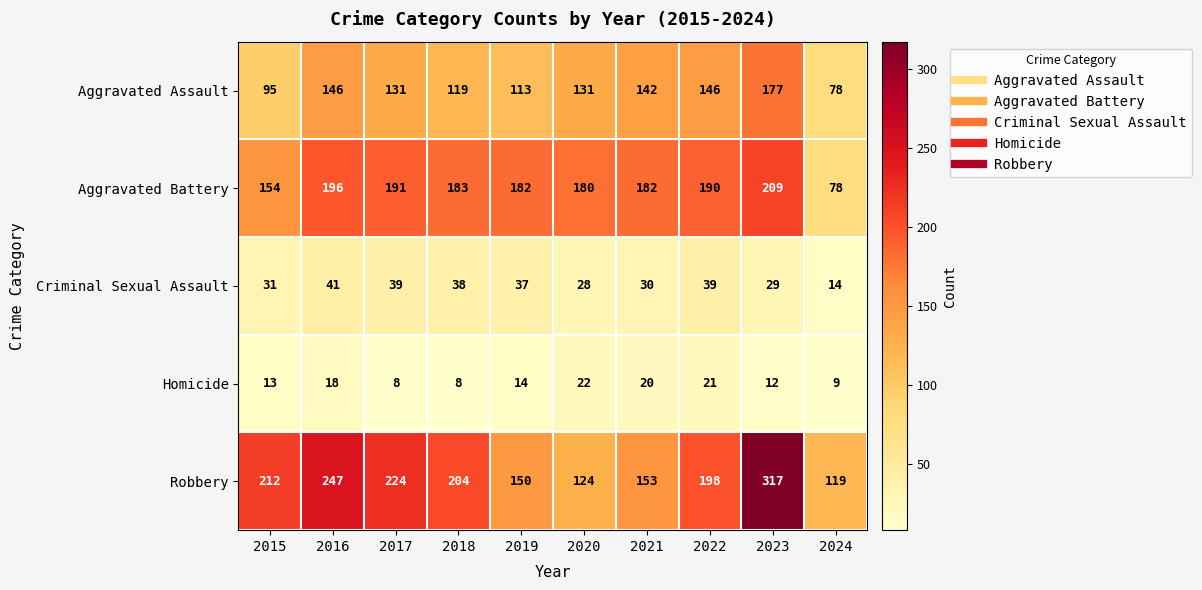

At 2019, list the series in order from largest to smallest.

Aggravated Battery, Robbery, Aggravated Assault, Criminal Sexual Assault, Homicide